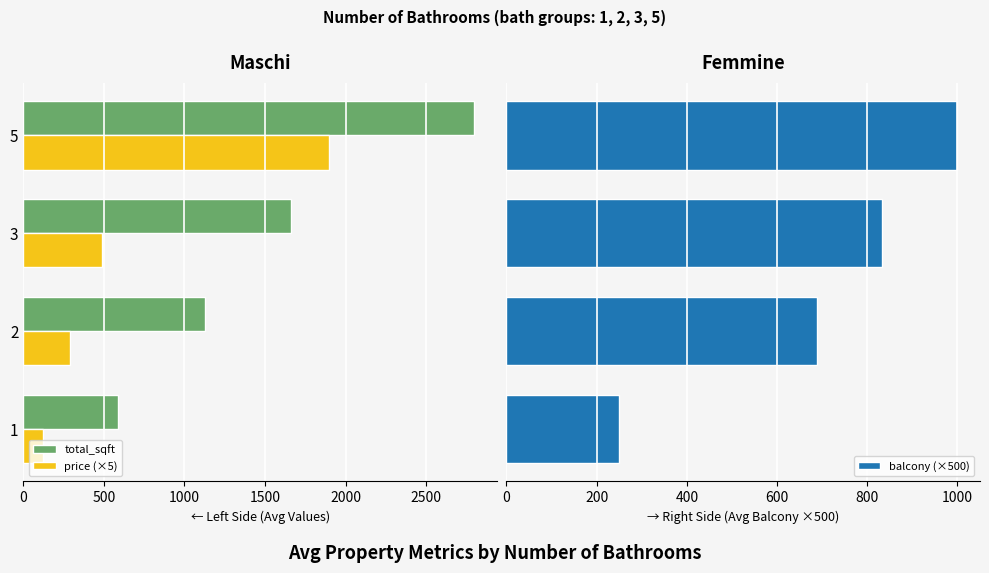

List the series in order of their overall mean, lowest first.

total_sqft, price (×5), balcony (×500)